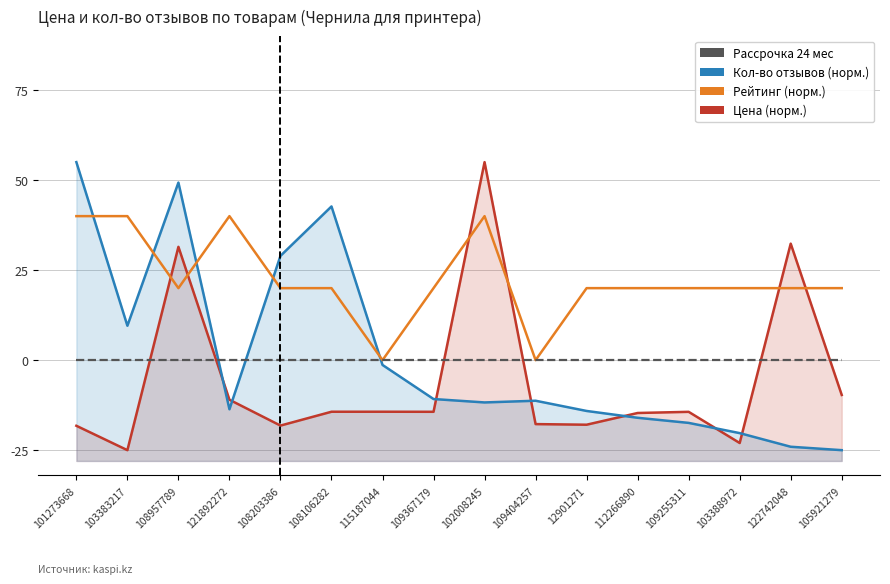

Between 109367179 and 109404257, which is larger?

109367179